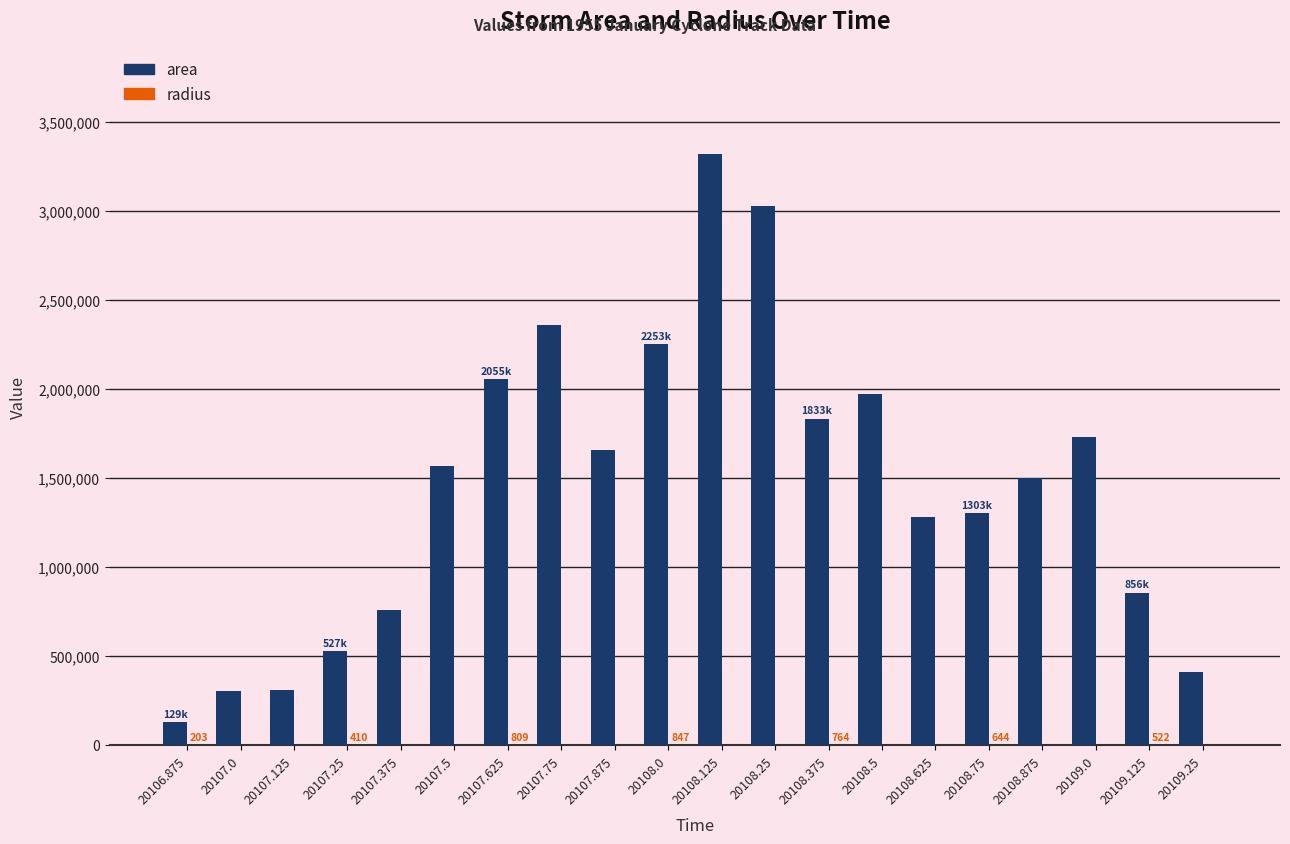

What is the sum of the area values at 20108.375 and 20106.875?

1962500.0